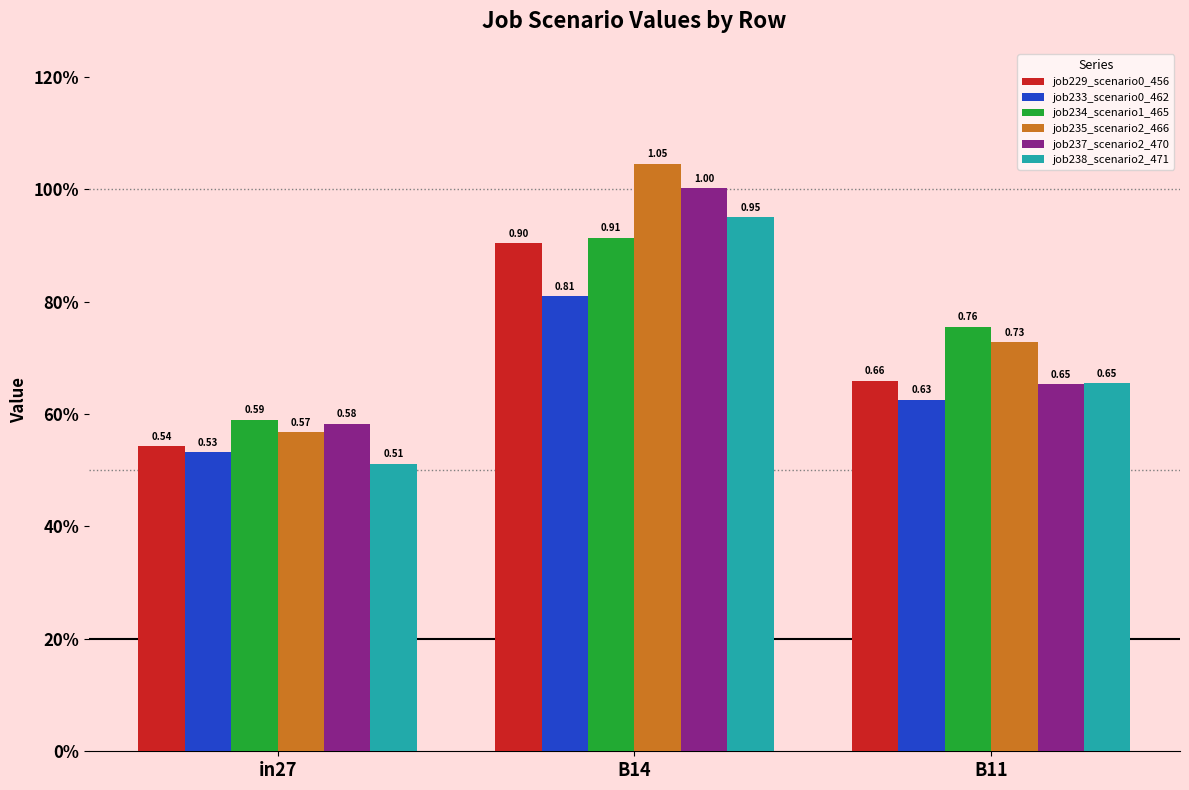

Reading left to right, extract all data points from this chart.

job229_scenario0_456: in27=0.5	B14=0.9	B11=0.7
job233_scenario0_462: in27=0.5	B14=0.8	B11=0.6
job234_scenario1_465: in27=0.6	B14=0.9	B11=0.8
job235_scenario2_466: in27=0.6	B14=1.0	B11=0.7
job237_scenario2_470: in27=0.6	B14=1.0	B11=0.7
job238_scenario2_471: in27=0.5	B14=1.0	B11=0.7